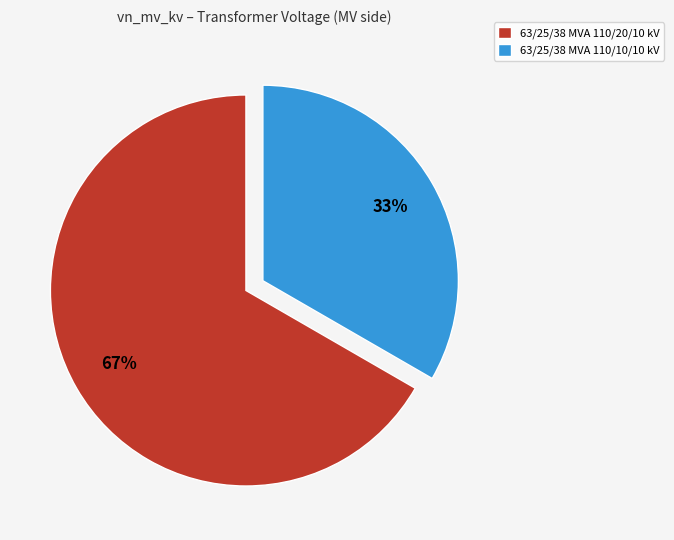

What is the smallest slice in the pie chart?

63/25/38 MVA 110/10/10 kV